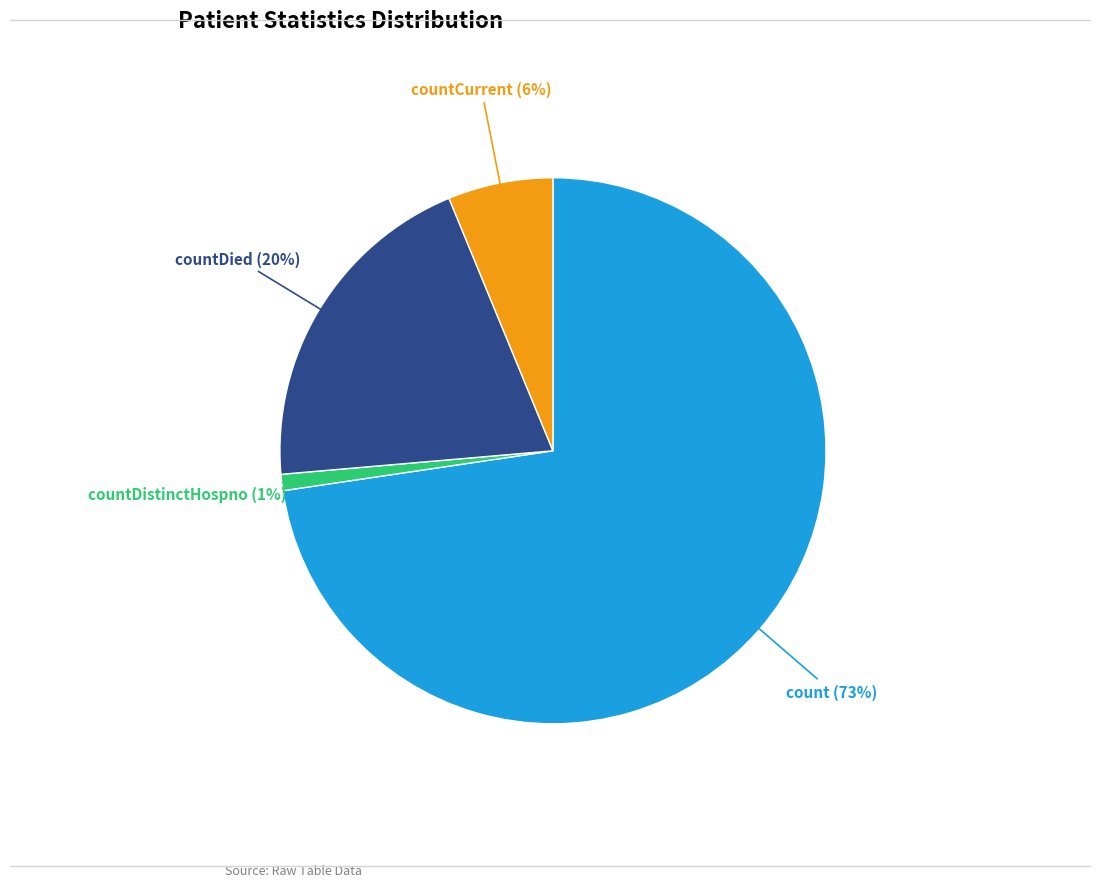

Does any single category account for the majority?

Yes